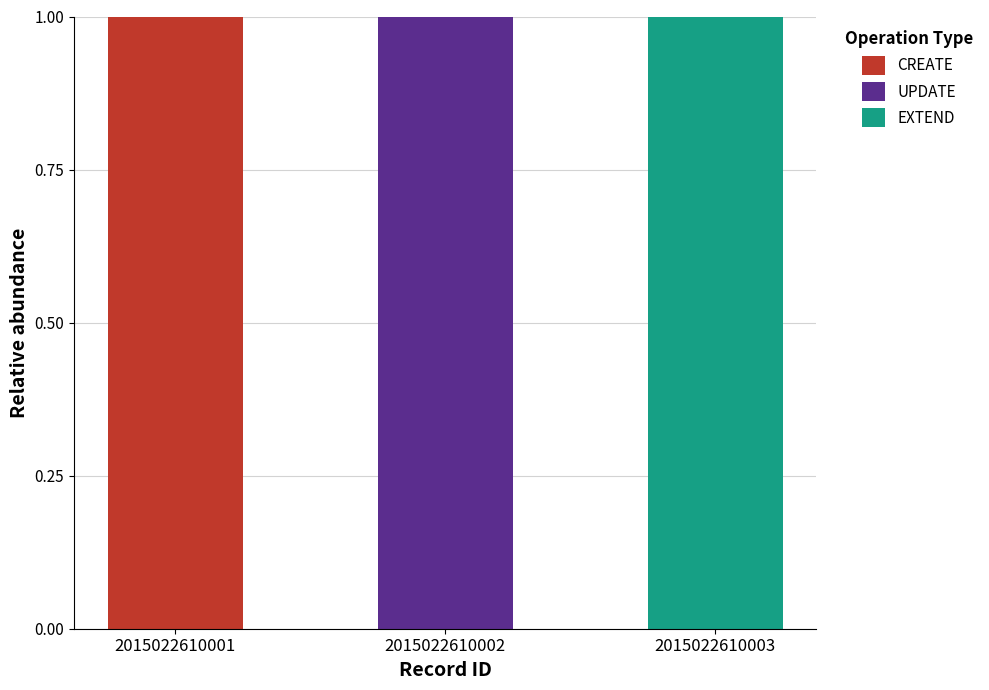

Reading right to left, what are the values for CREATE?

2015022610003=0	2015022610002=0	2015022610001=1